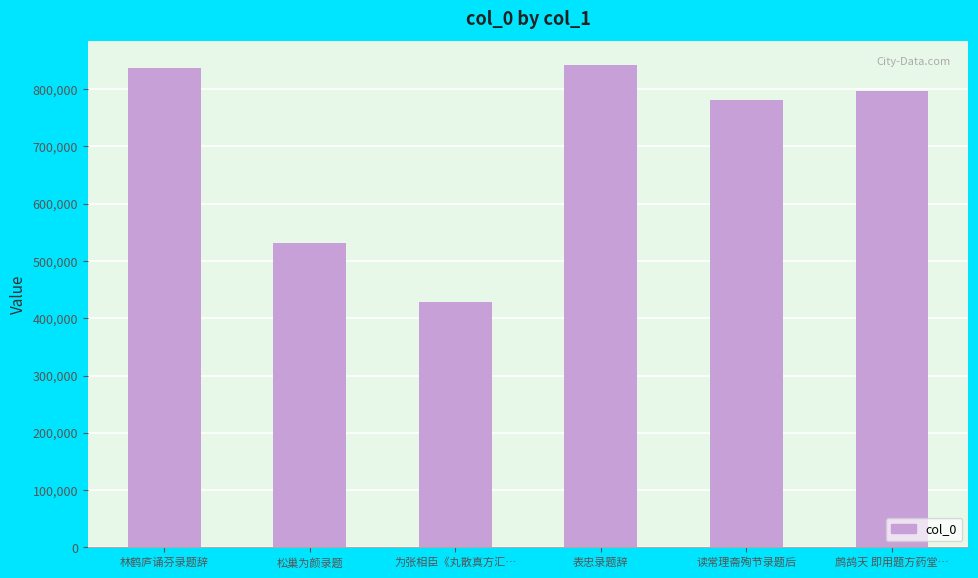

Reading right to left, list all the values displayed in this chart.

鹧鸪天 即用题方药堂…=796325	读常理斋殉节录题后=781280	表忠录题辞=841512	为张相臣《丸散真方汇…=428653	松巢为颜录题=531866	林鹤庐诵芬录题辞=837422